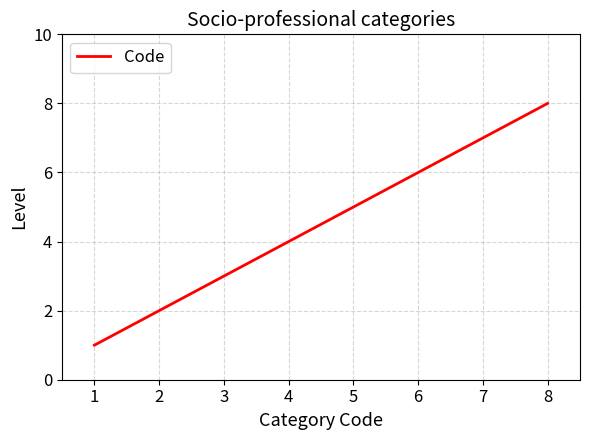

True or false: the data shows 8 at 8.

True